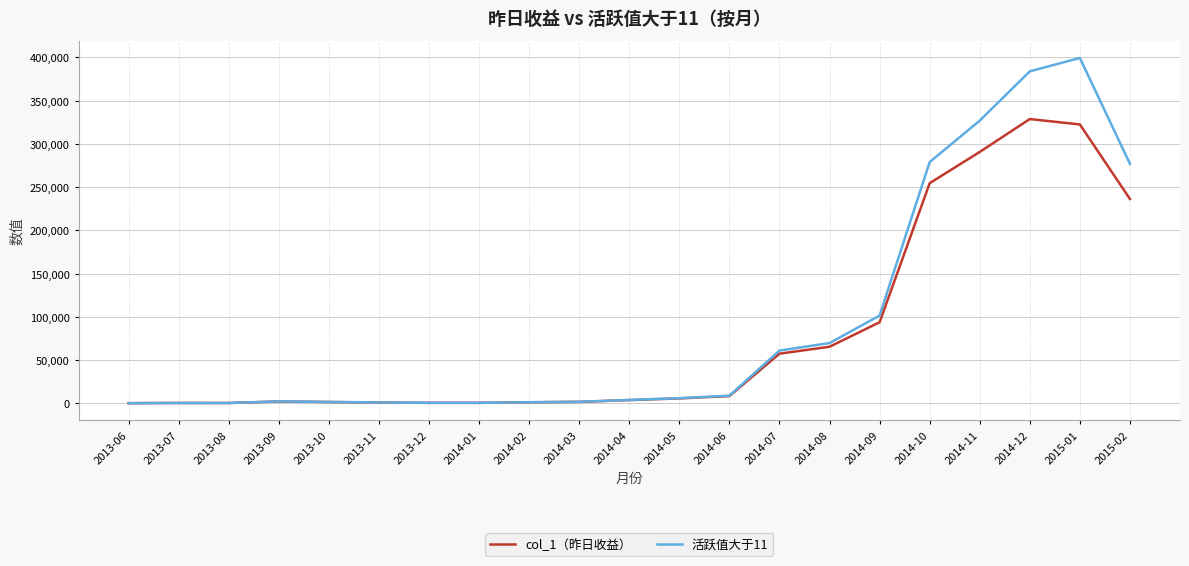

Which series has the widest spread of values?

活跃值大于11